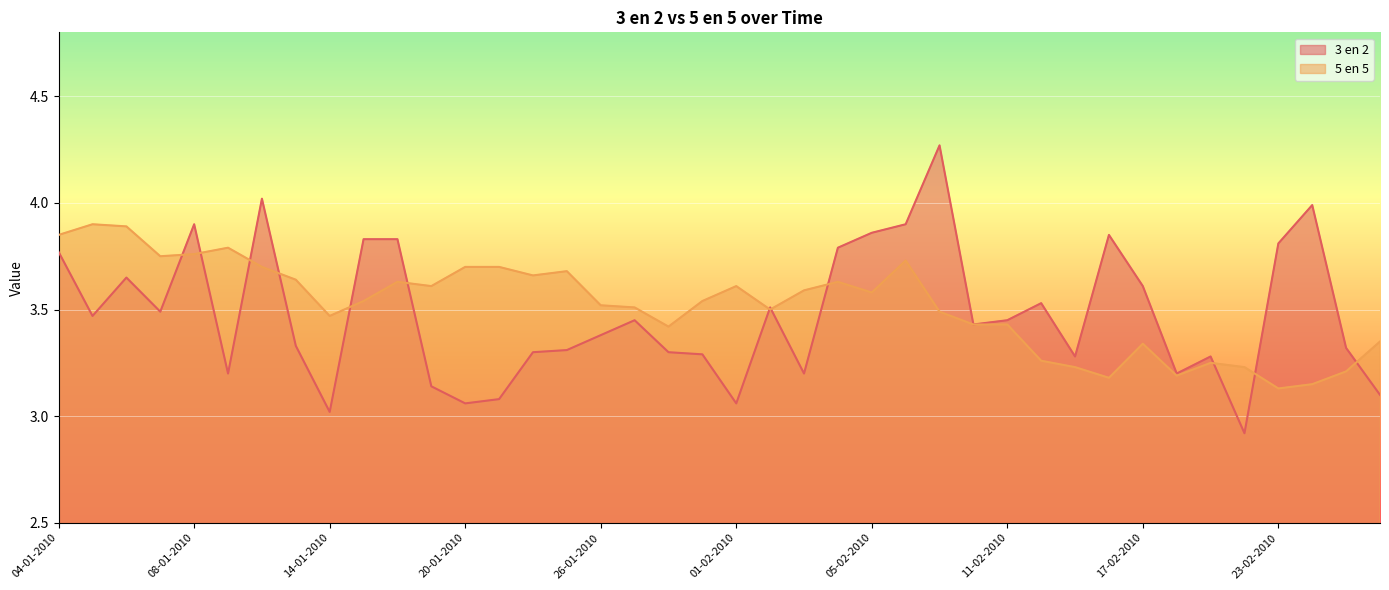

True or false: 5 en 5 has a value of 5.0 at 10-02-2010.

False